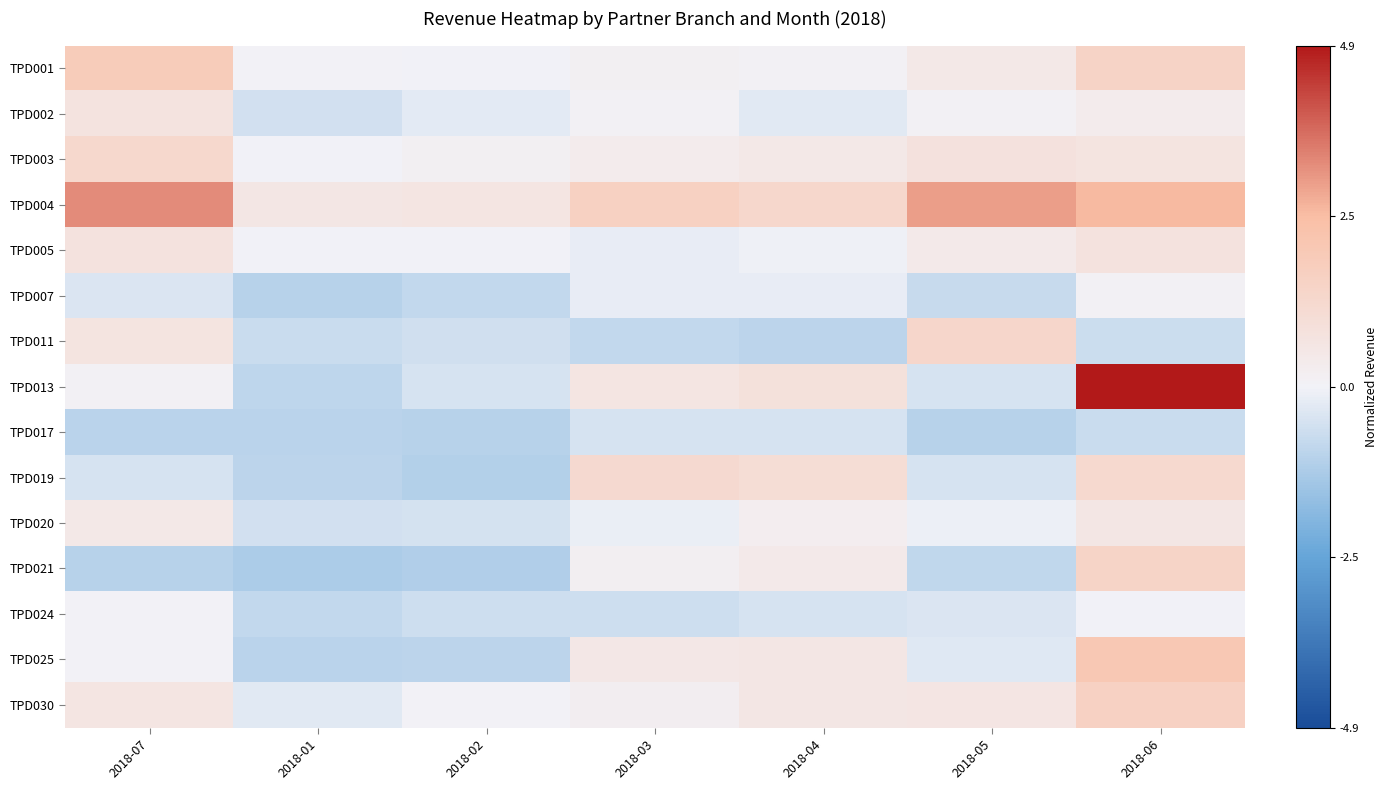

Reading left to right, extract all data points from this chart.

TPD001: 2018-07=1.8	2018-01=0.0	2018-02=-0.0	2018-03=0.1	2018-04=0.1	2018-05=0.5	2018-06=1.5
TPD002: 2018-07=0.7	2018-01=-0.5	2018-02=-0.2	2018-03=0.1	2018-04=-0.3	2018-05=0.1	2018-06=0.3
TPD003: 2018-07=1.2	2018-01=-0.0	2018-02=0.1	2018-03=0.3	2018-04=0.5	2018-05=0.8	2018-06=0.7
TPD004: 2018-07=3.2	2018-01=0.6	2018-02=0.6	2018-03=1.6	2018-04=1.3	2018-05=2.9	2018-06=2.5
TPD005: 2018-07=0.8	2018-01=-0.0	2018-02=-0.0	2018-03=-0.2	2018-04=-0.1	2018-05=0.4	2018-06=0.7
TPD007: 2018-07=-0.4	2018-01=-1.0	2018-02=-0.8	2018-03=-0.2	2018-04=-0.2	2018-05=-0.7	2018-06=0.1
TPD011: 2018-07=0.7	2018-01=-0.7	2018-02=-0.6	2018-03=-0.8	2018-04=-0.9	2018-05=1.3	2018-06=-0.7
TPD013: 2018-07=0.1	2018-01=-0.9	2018-02=-0.5	2018-03=0.6	2018-04=0.8	2018-05=-0.5	2018-06=4.9
TPD017: 2018-07=-1.0	2018-01=-1.0	2018-02=-1.0	2018-03=-0.5	2018-04=-0.5	2018-05=-1.0	2018-06=-0.7
TPD019: 2018-07=-0.5	2018-01=-0.9	2018-02=-1.1	2018-03=1.2	2018-04=1.0	2018-05=-0.5	2018-06=1.2
TPD020: 2018-07=0.5	2018-01=-0.6	2018-02=-0.5	2018-03=-0.1	2018-04=0.3	2018-05=-0.1	2018-06=0.6
TPD021: 2018-07=-1.0	2018-01=-1.2	2018-02=-1.1	2018-03=0.2	2018-04=0.4	2018-05=-0.9	2018-06=1.4
TPD024: 2018-07=0.0	2018-01=-0.8	2018-02=-0.6	2018-03=-0.6	2018-04=-0.5	2018-05=-0.4	2018-06=-0.0
TPD025: 2018-07=0.0	2018-01=-1.0	2018-02=-0.9	2018-03=0.5	2018-04=0.5	2018-05=-0.3	2018-06=2.0
TPD030: 2018-07=0.6	2018-01=-0.3	2018-02=0.0	2018-03=0.2	2018-04=0.6	2018-05=0.6	2018-06=1.6